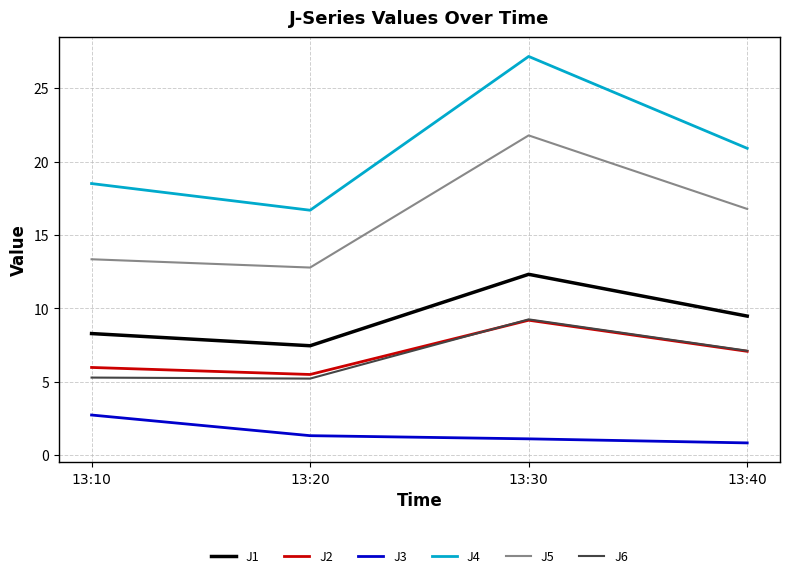

At which label does J5 reach its peak?

13:30